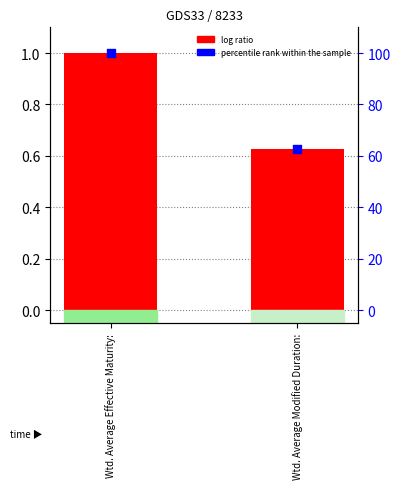

Is the value of value (normalized) at Wtd. Average Modified Duration: greater than the value of percentile rank within the sample at Wtd. Average Effective Maturity:?

No